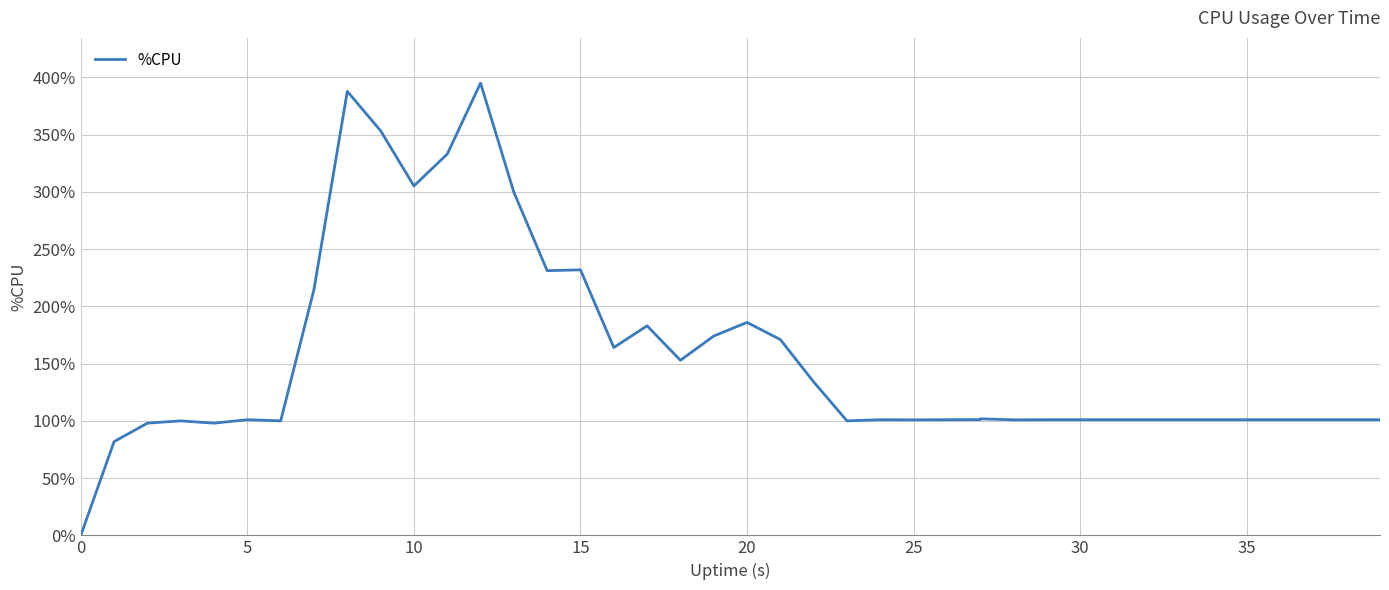

What is the change in value from 18 to 25?

-52.0